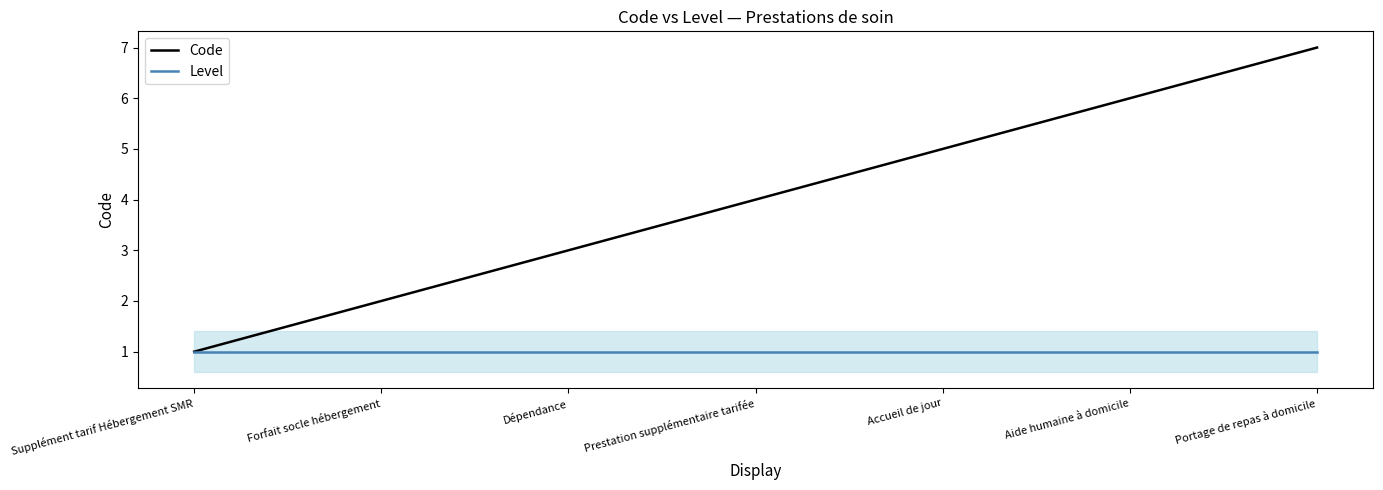

What is the sum of the Code values at Supplément tarif Hébergement SMR and Aide humaine à domicile?

7